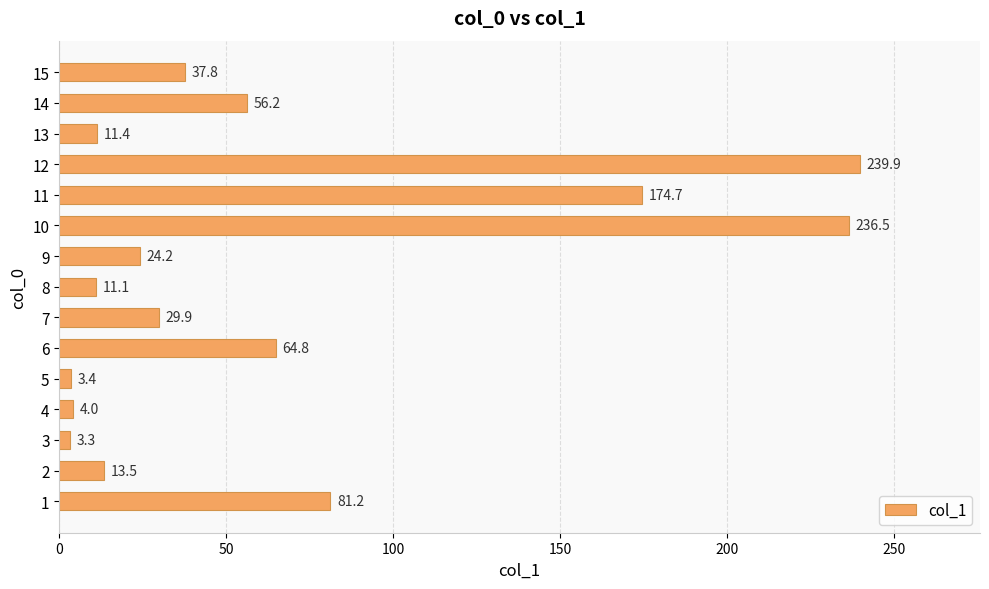

At which category does the chart reach its peak across all series?

12